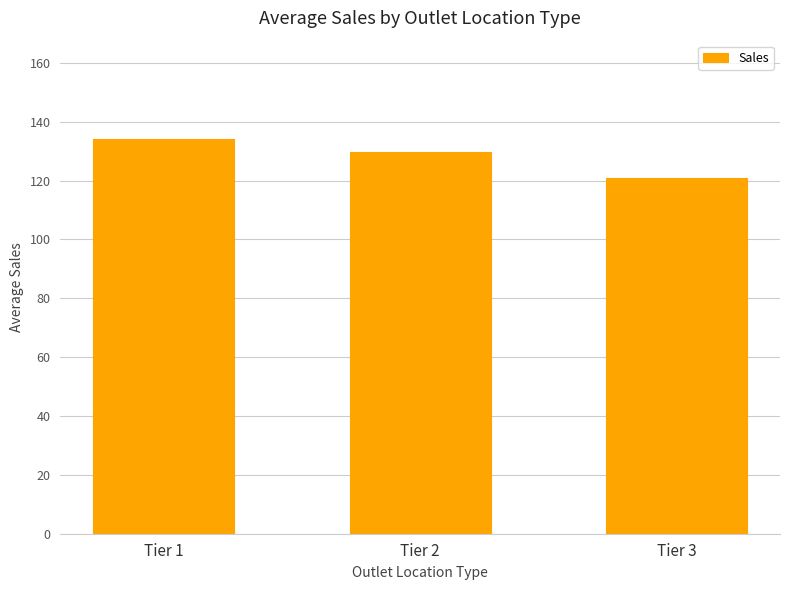

List the labels in order of value, largest first.

Tier 1, Tier 2, Tier 3